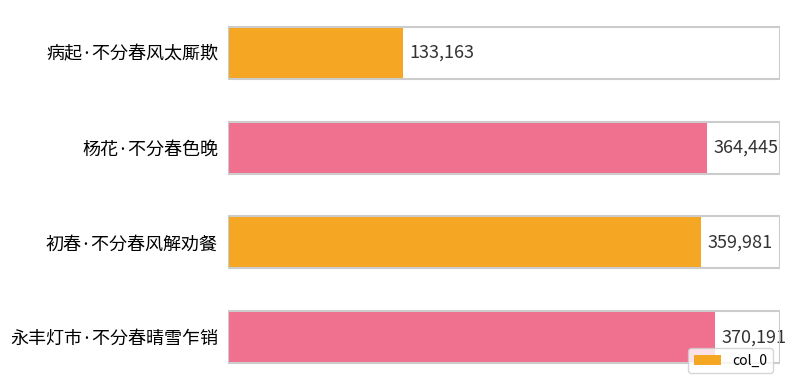

Approximately how many times larger is the value at 永丰灯市·不分春晴雪乍销 compared to 杨花·不分春色晚?

1.0